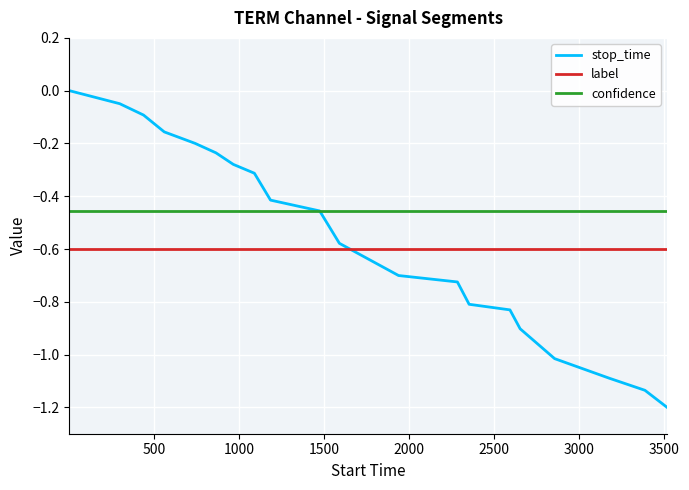

Which series has the largest total across all categories?

confidence